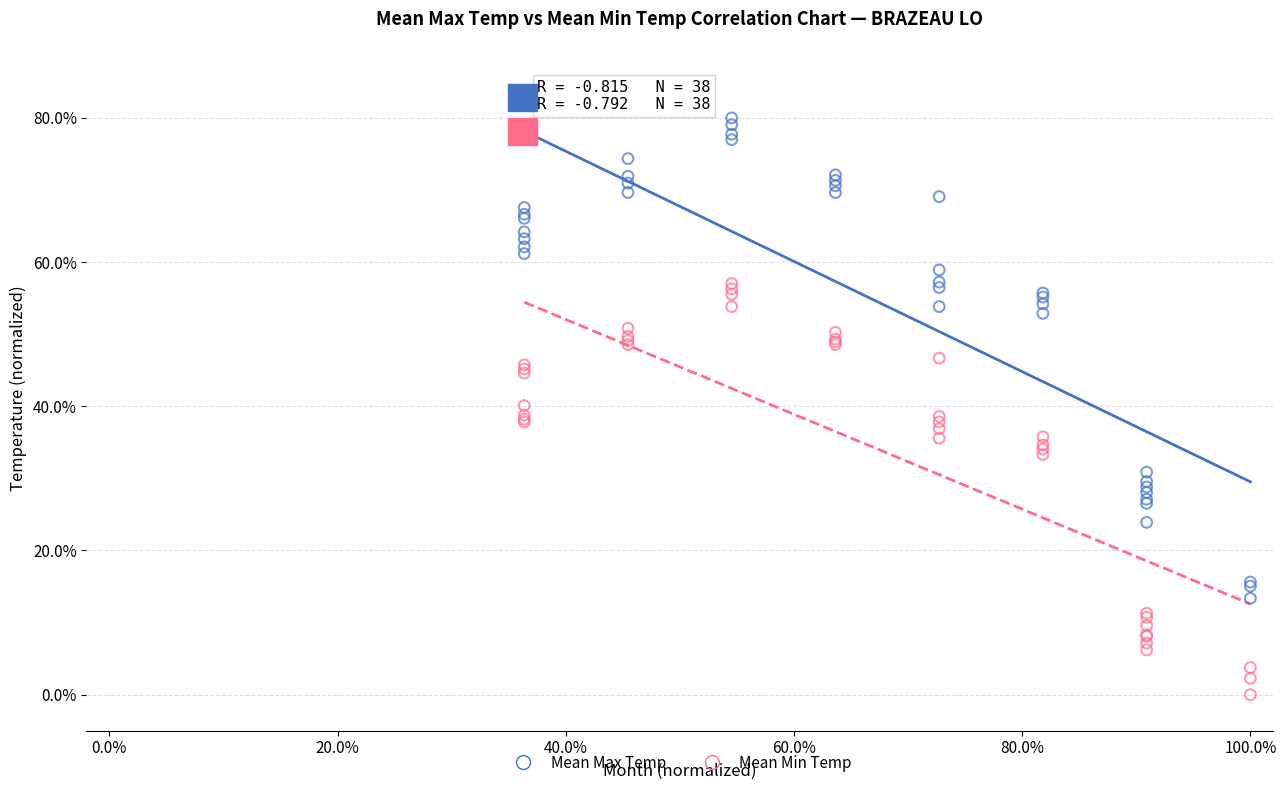

What are all the series names shown in the legend?

Mean Max Temp, Mean Min Temp